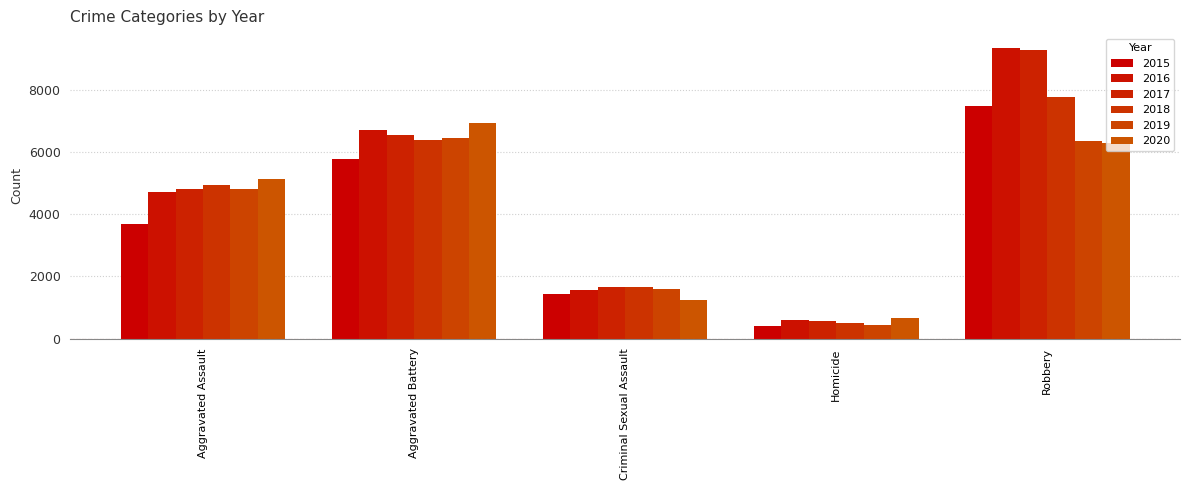

How many categories are shown in the chart?

5